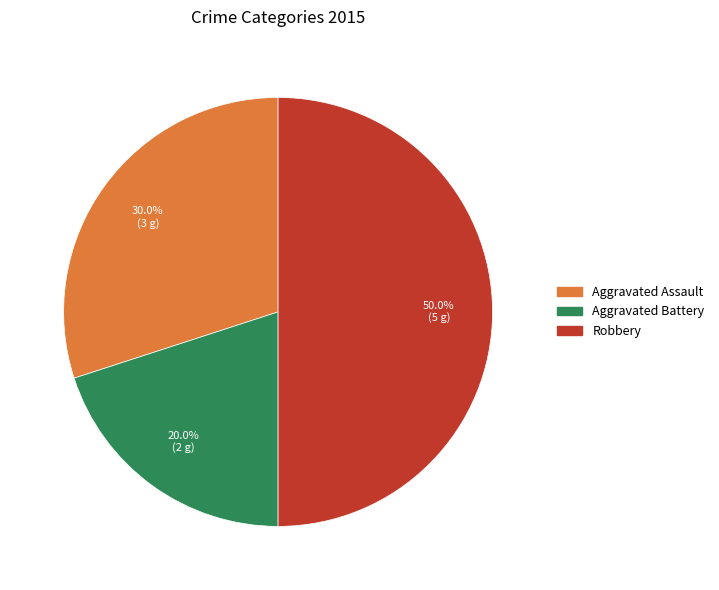

Is it true that Aggravated Assault is 24% of the pie?

False